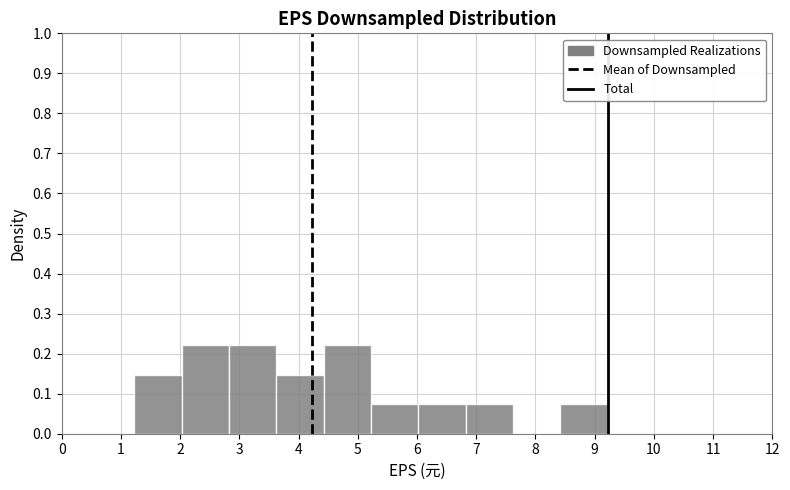

What is the height of the bar covering 2.0 to 2.8 on the x-axis? Neither the bar edges nor the heights are printed on the chart, so give them approximately, as read against the axes.

0.22